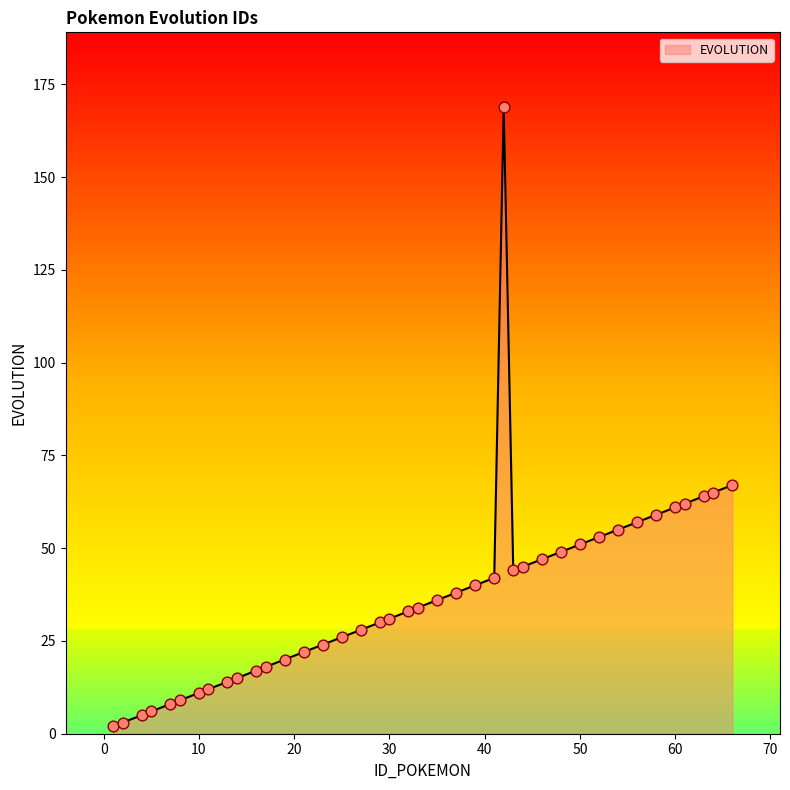

What is the difference between the maximum and minimum values?

167